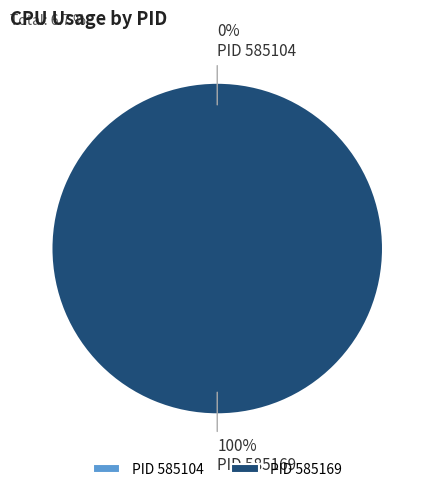

Is it true that 585104 is 9% of the pie?

False